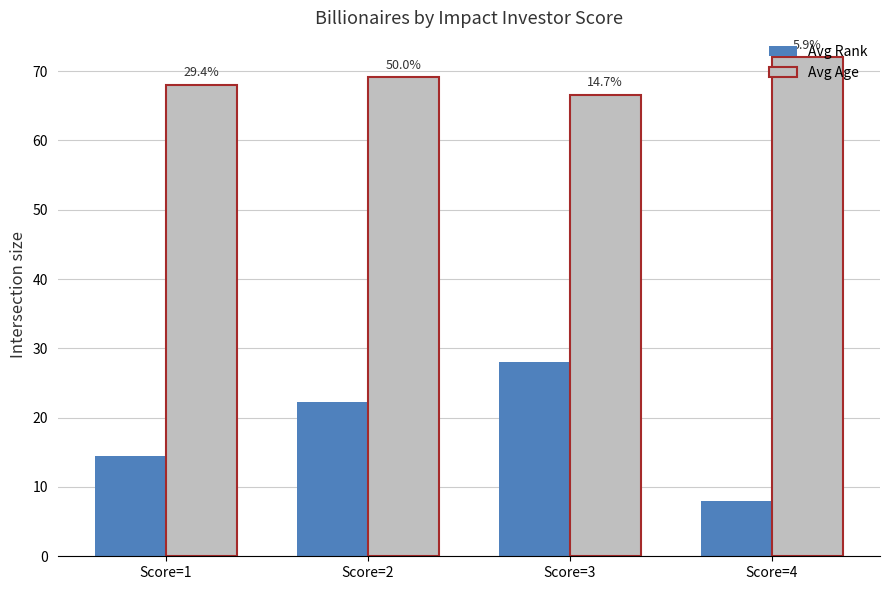

Are the bars horizontal?

No